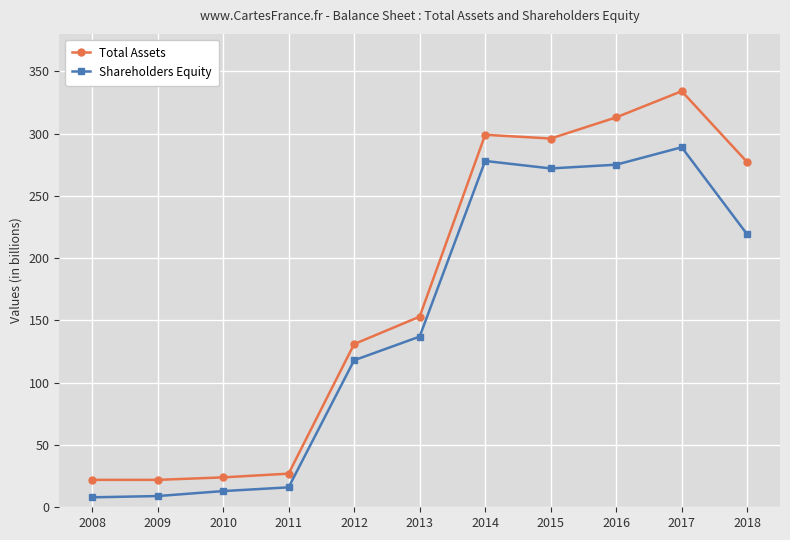

Read the Shareholders Equity value at 2011, to the nearest 5.

15